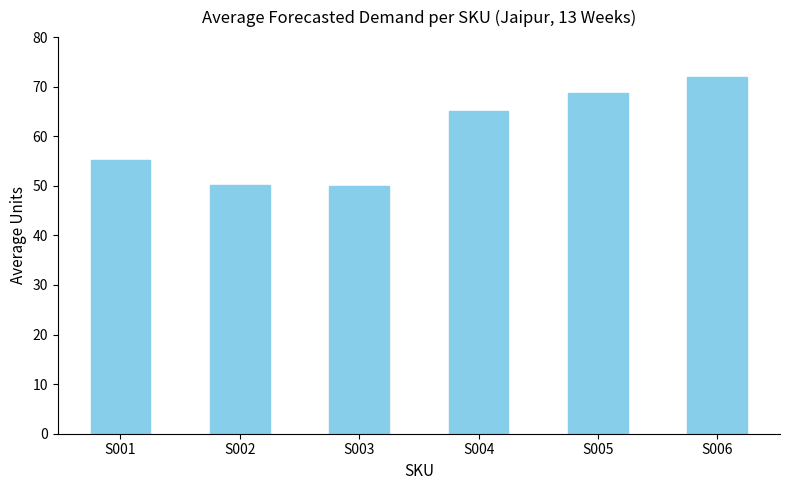

Does the chart contain stacked bars?

No